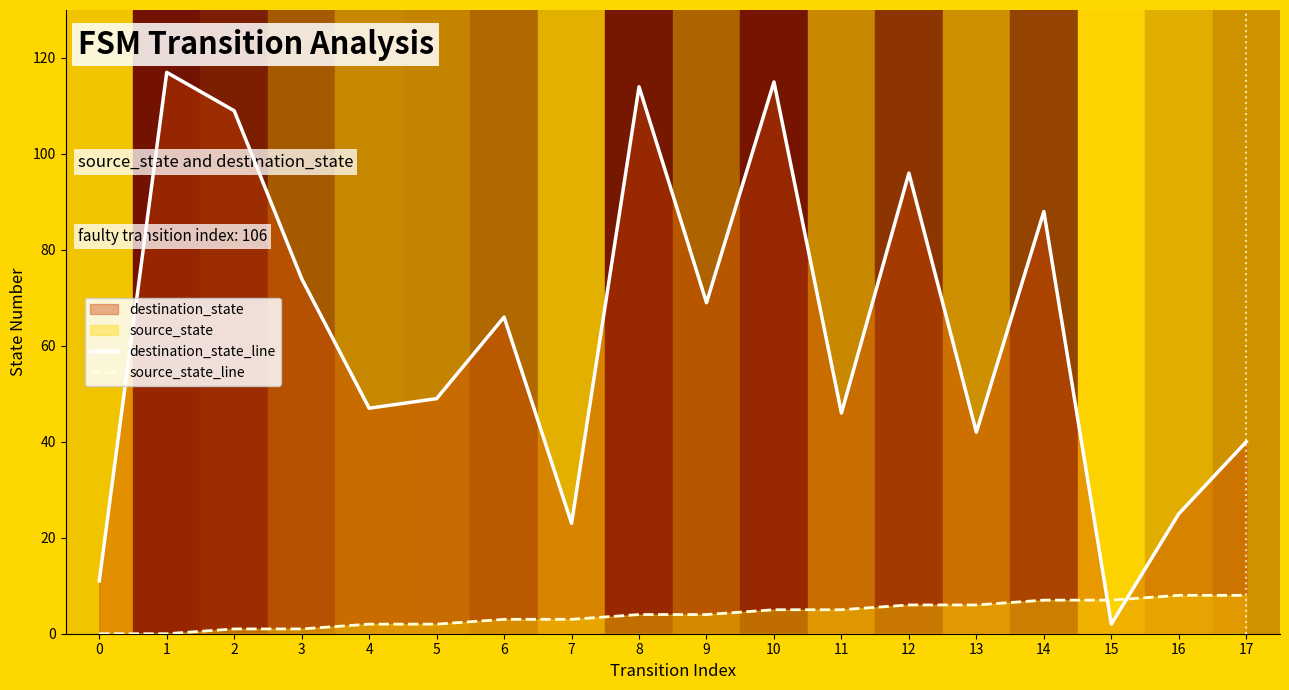

True or false: destination_state_line has more than 0 interior local peaks.

True